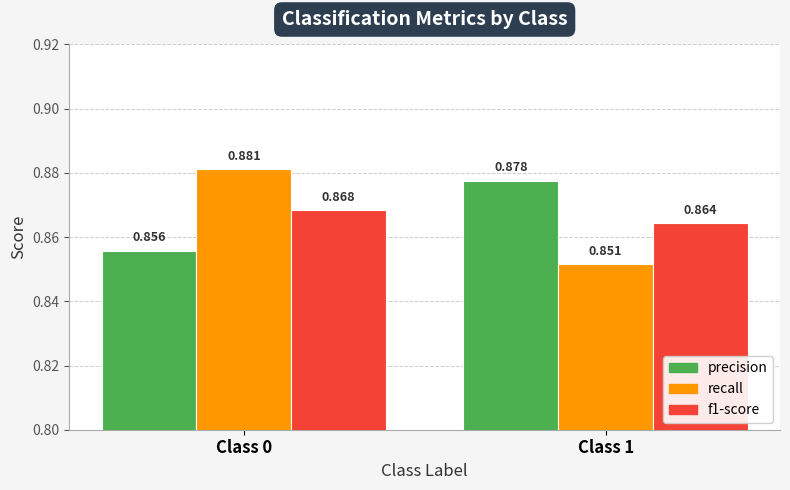

At which category is the sum across all series the highest?

Class 0